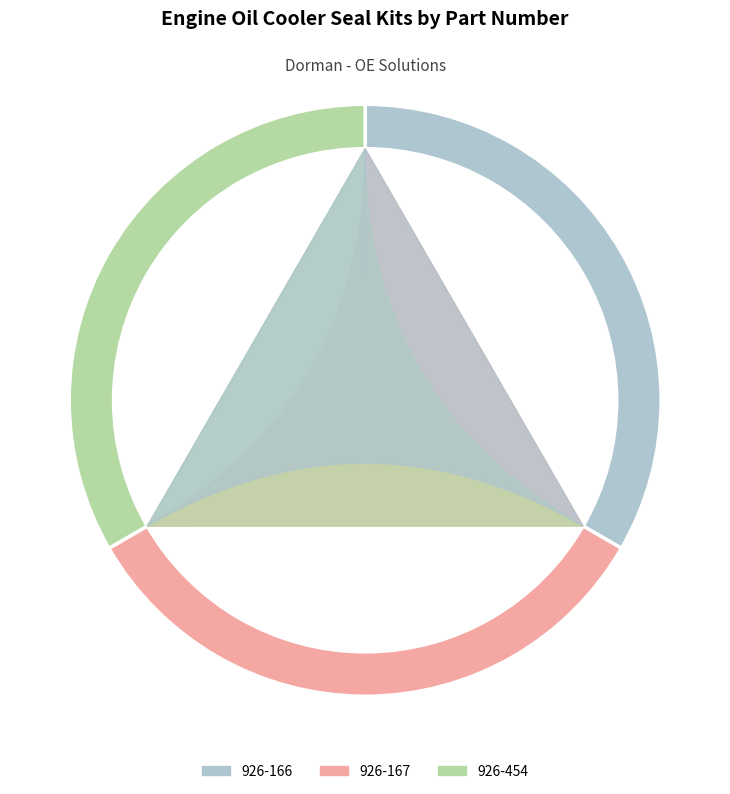

Which slice is the smallest?

926-166